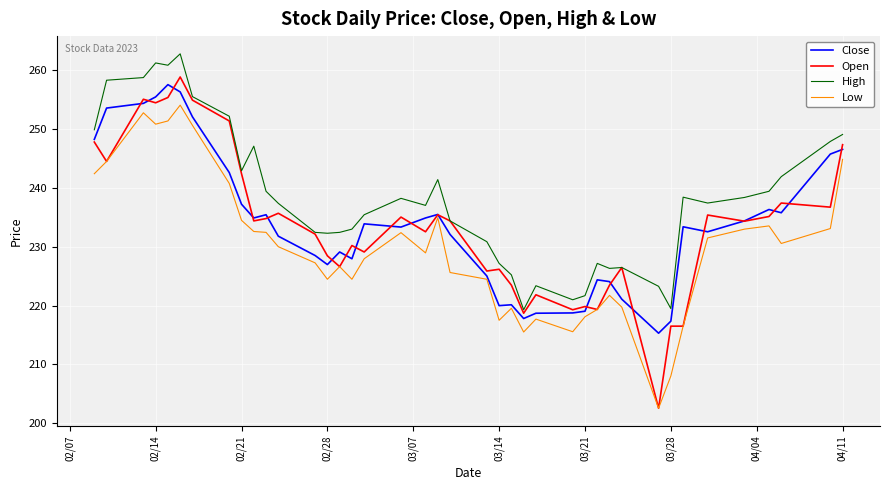

How many lines are shown in the chart?

4